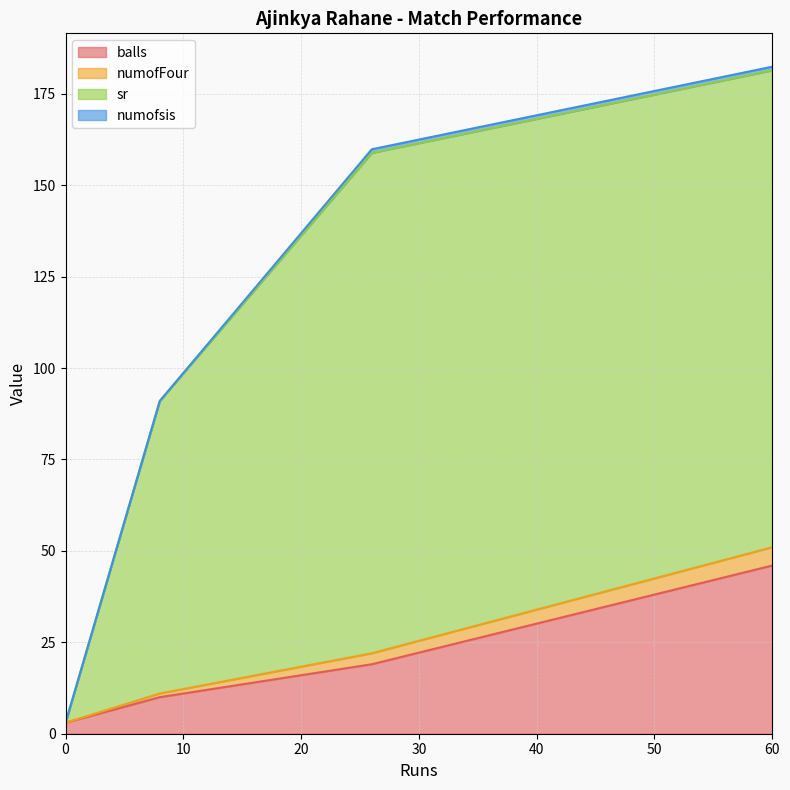

At which category is the sum across all series the highest?

60